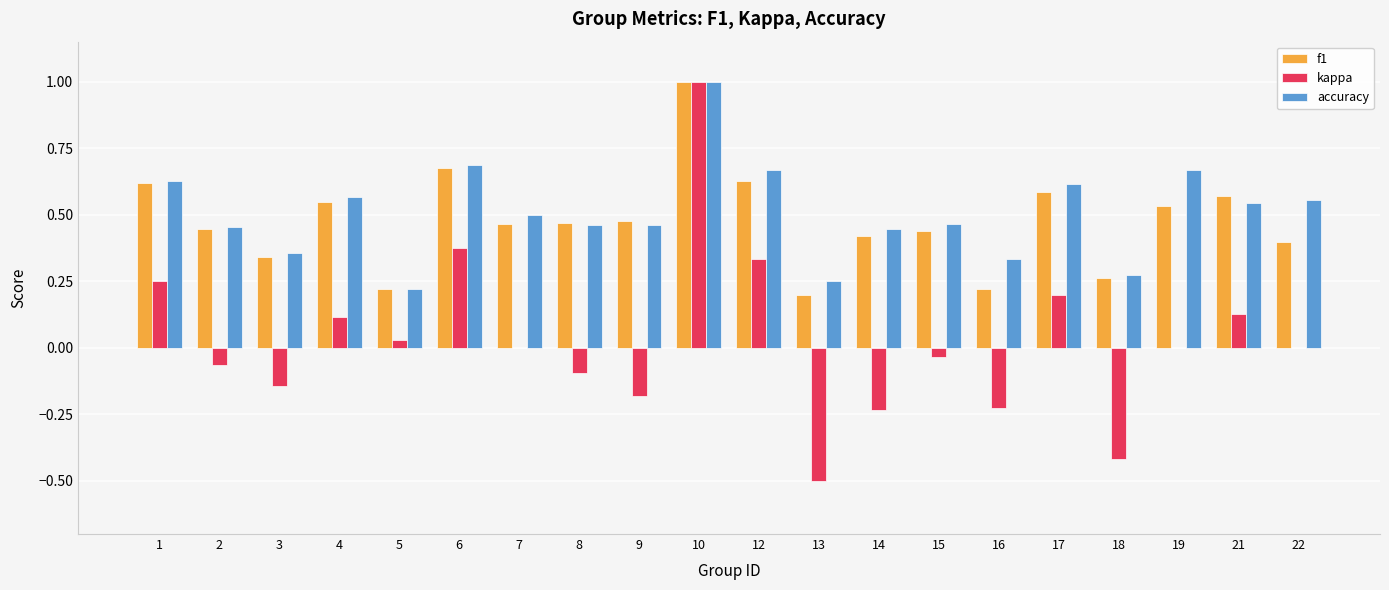

The kappa series shows 0.1 at 21. True or false?

True